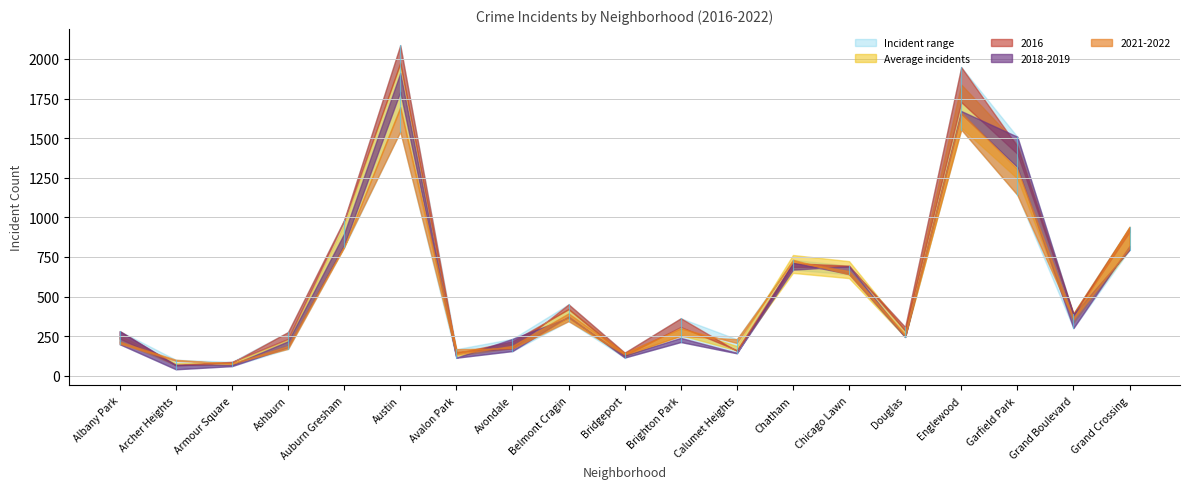

Which series has the largest total across all categories?

2016